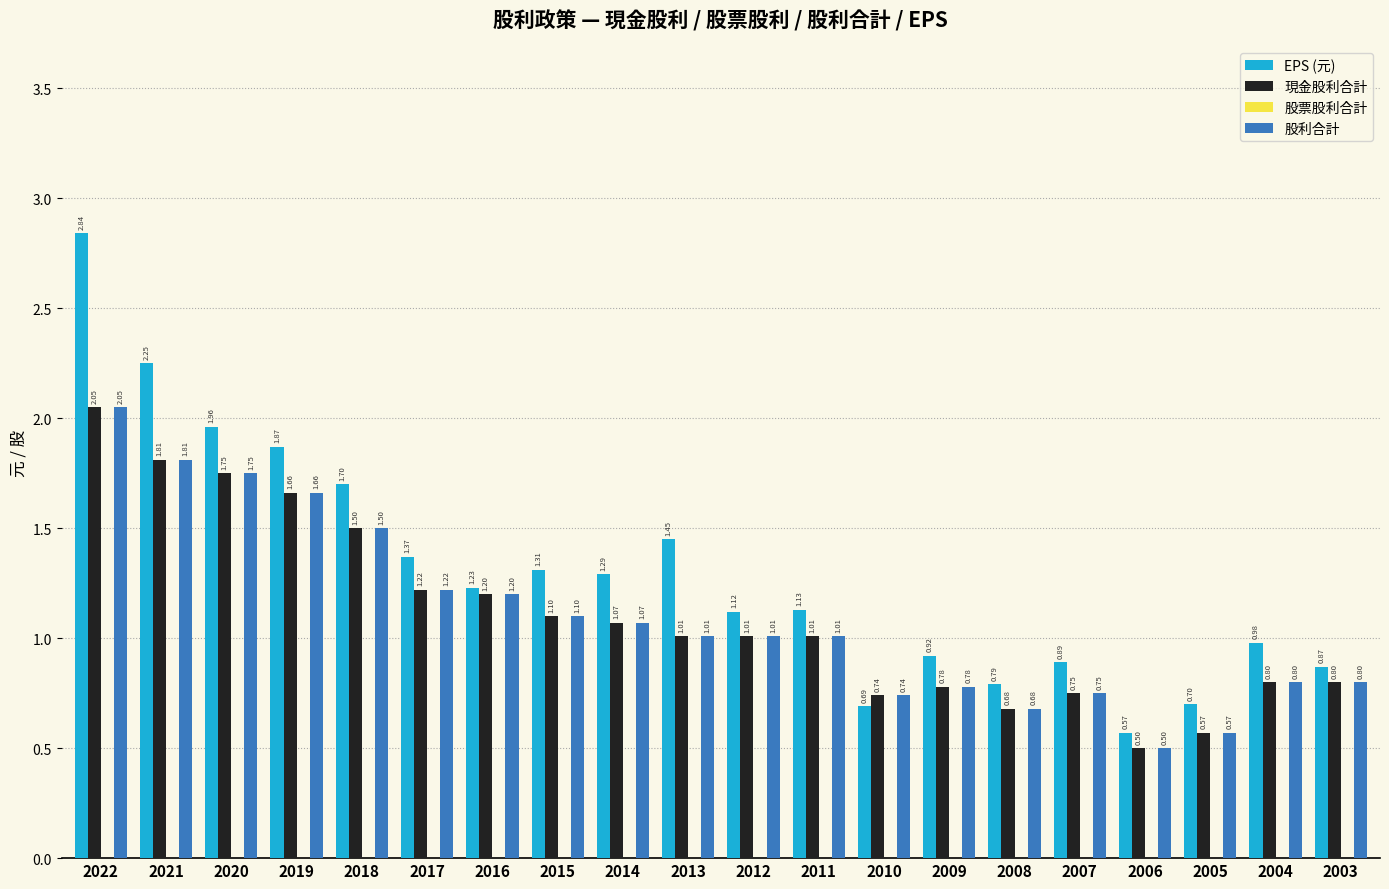

The 股利合計 series shows 0.9 at 2008. True or false?

False